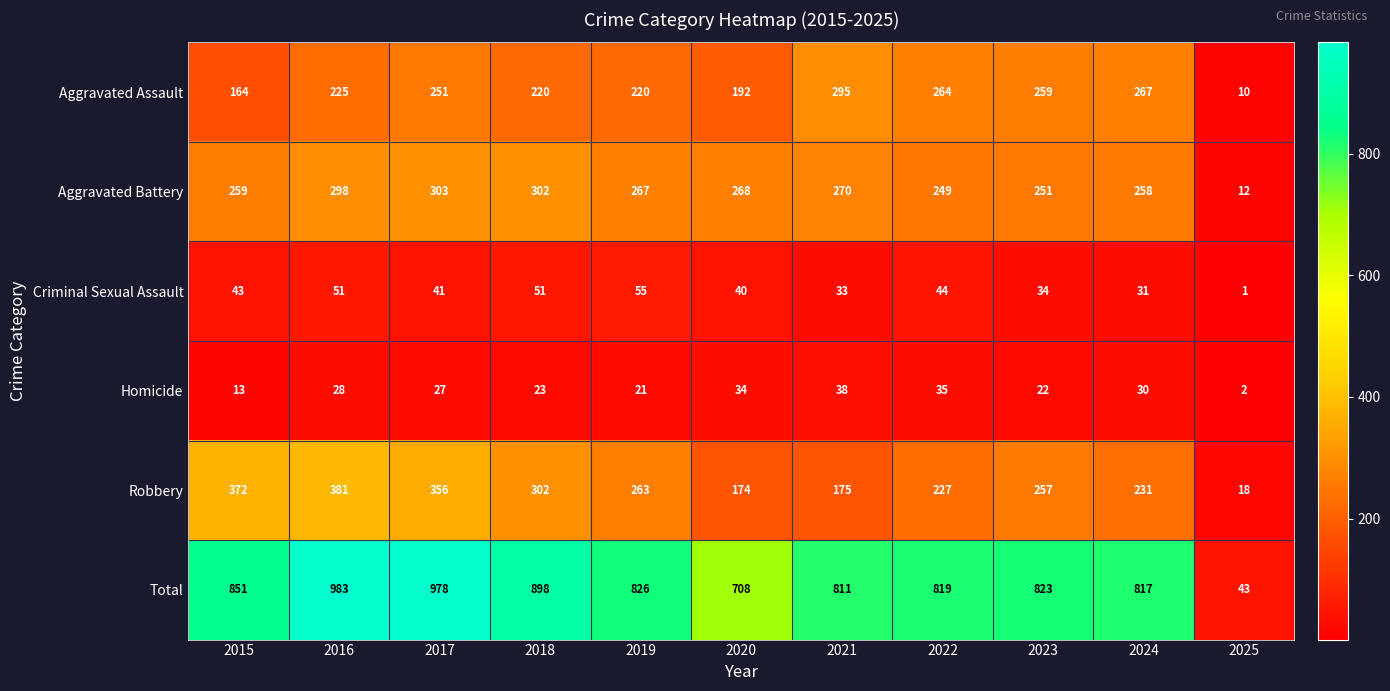

At 2015, list the series in order from smallest to largest.

Homicide, Criminal Sexual Assault, Aggravated Assault, Aggravated Battery, Robbery, Total